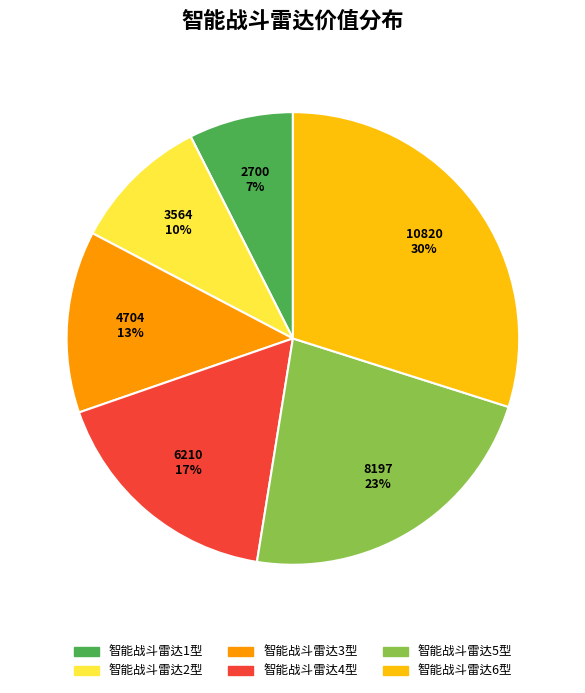

How many slices are in this pie chart?

6